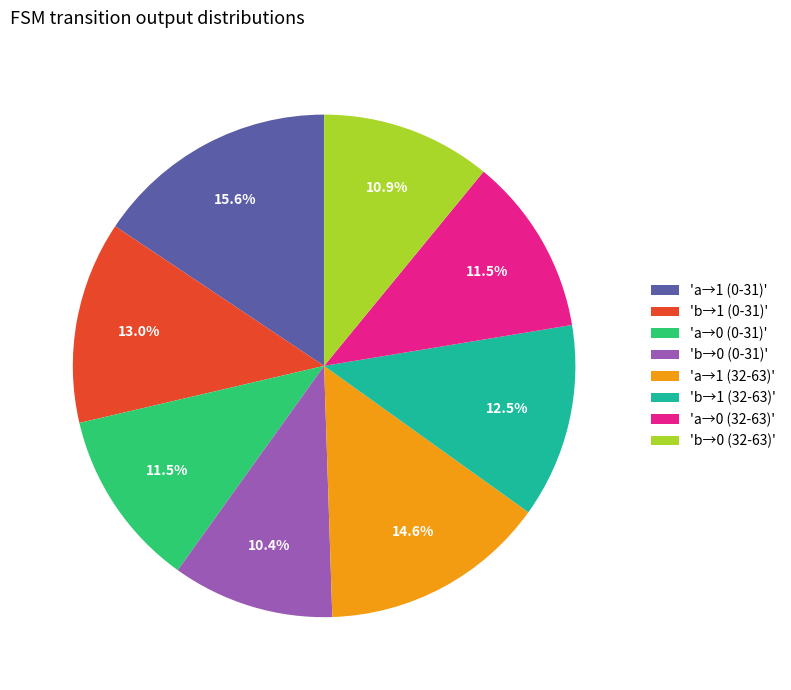

Which category has the smallest portion of the pie?

'b→0 (0-31)'